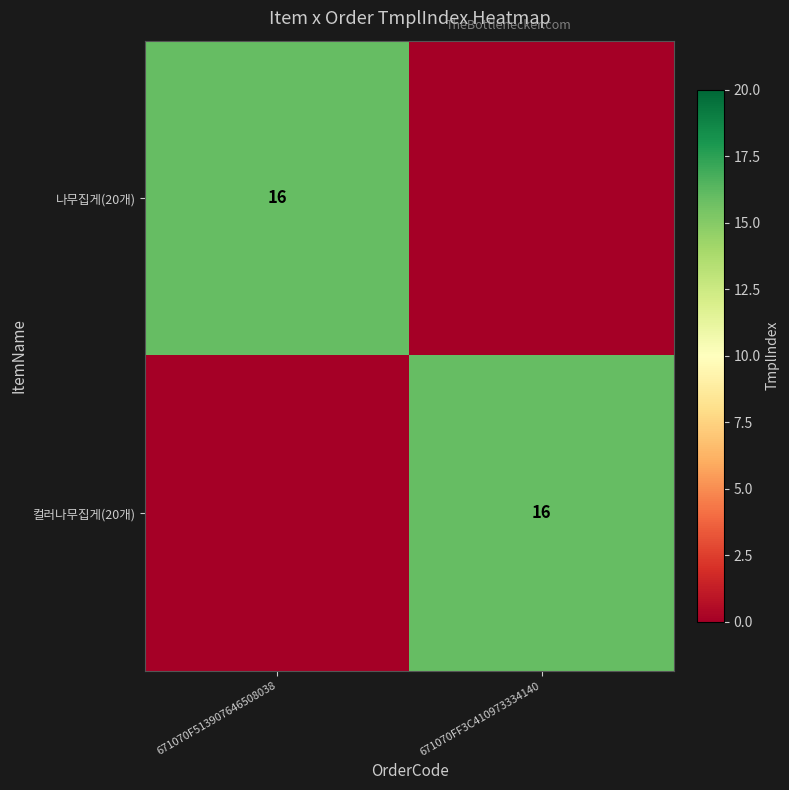

The 컬러나무집게(20개) series shows 16 at 671070FF3C410973334140. True or false?

True